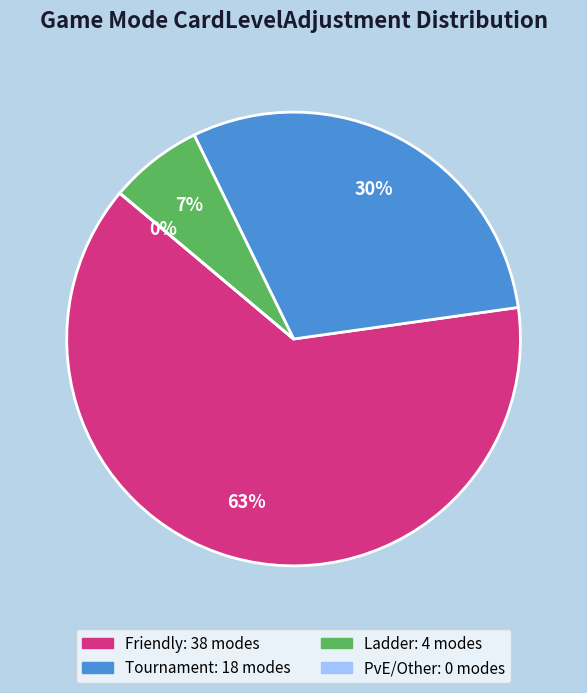

Rank the categories by value from highest to lowest.

Friendly, Tournament, Ladder, PvE